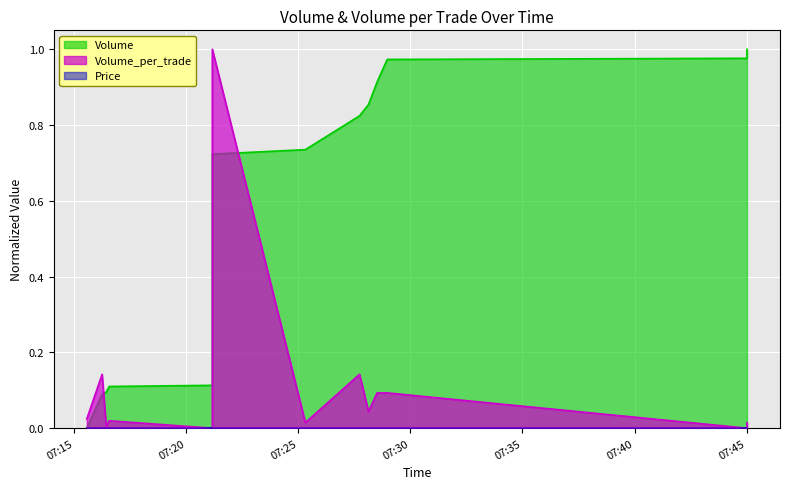

Does the chart display data point markers on the line(s)?

No